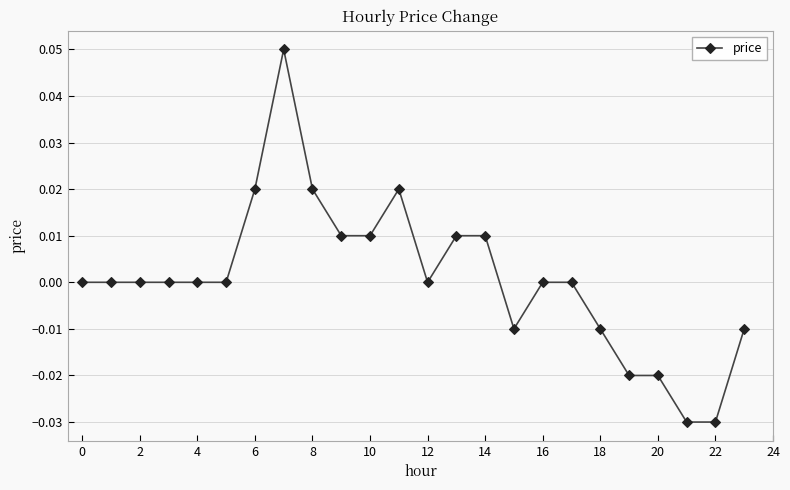

True or false: there are more than 1 points higher than both neighbors.

True